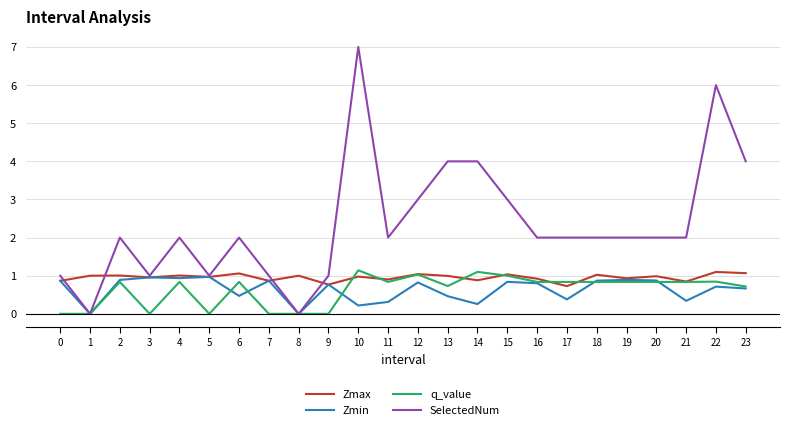

What are all the series names shown in the legend?

Zmax, Zmin, q_value, SelectedNum